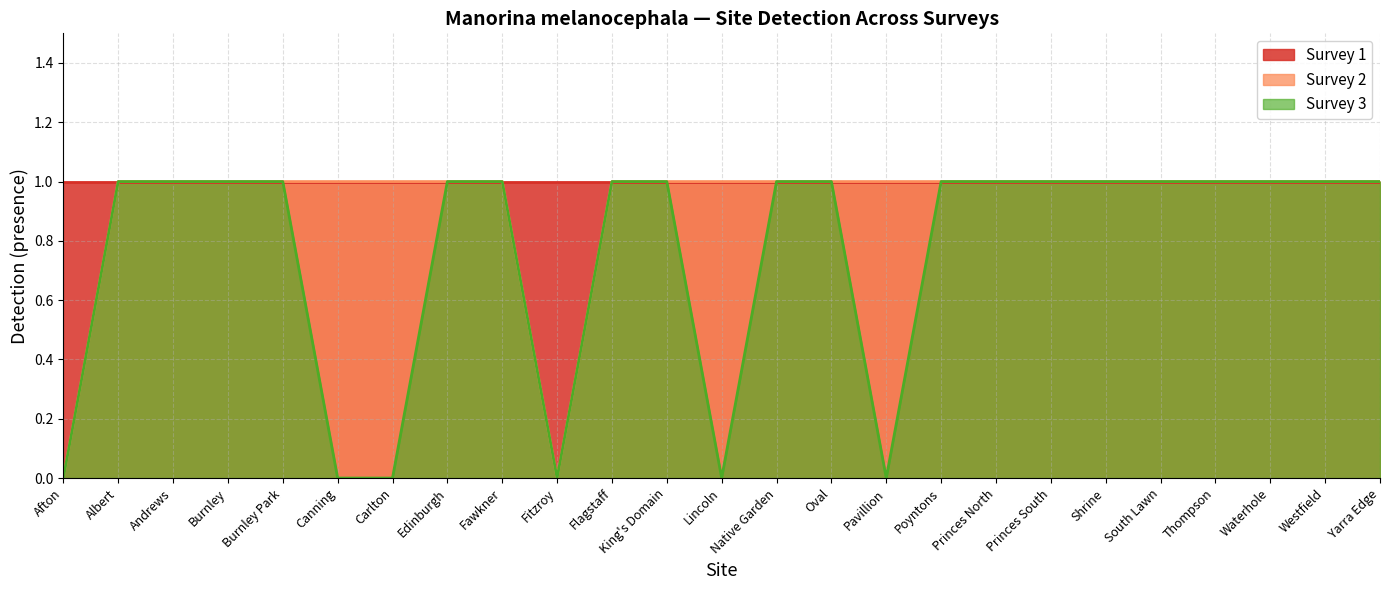

What is the label of the 18th point from the right?

Edinburgh